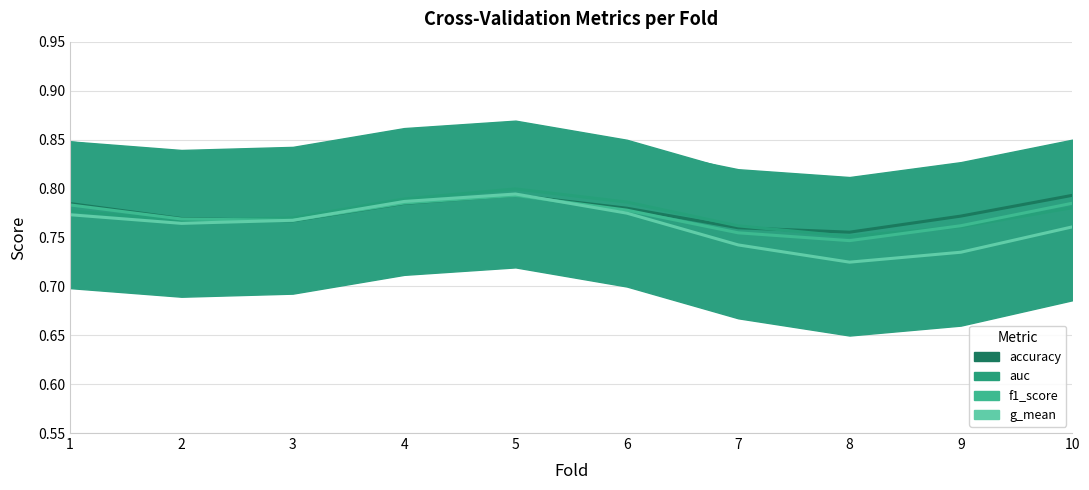

Reading left to right, what are all the values shown in this chart?

accuracy: 0.8	0.8	0.8	0.8	0.8	0.8	0.8	0.8	0.8	0.8
auc: 0.8	0.8	0.8	0.8	0.8	0.8	0.8	0.8	0.8	0.8
f1_score: 0.8	0.8	0.8	0.8	0.8	0.8	0.8	0.7	0.8	0.8
g_mean: 0.8	0.8	0.8	0.8	0.8	0.8	0.7	0.7	0.7	0.8